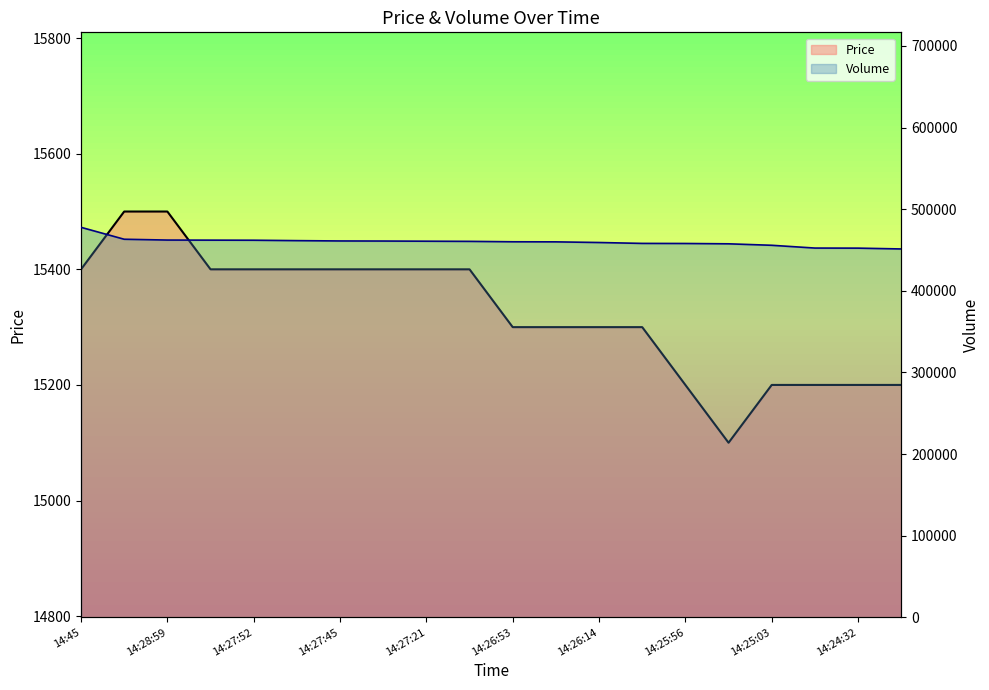

What is the sum of all Volume values?

9197120